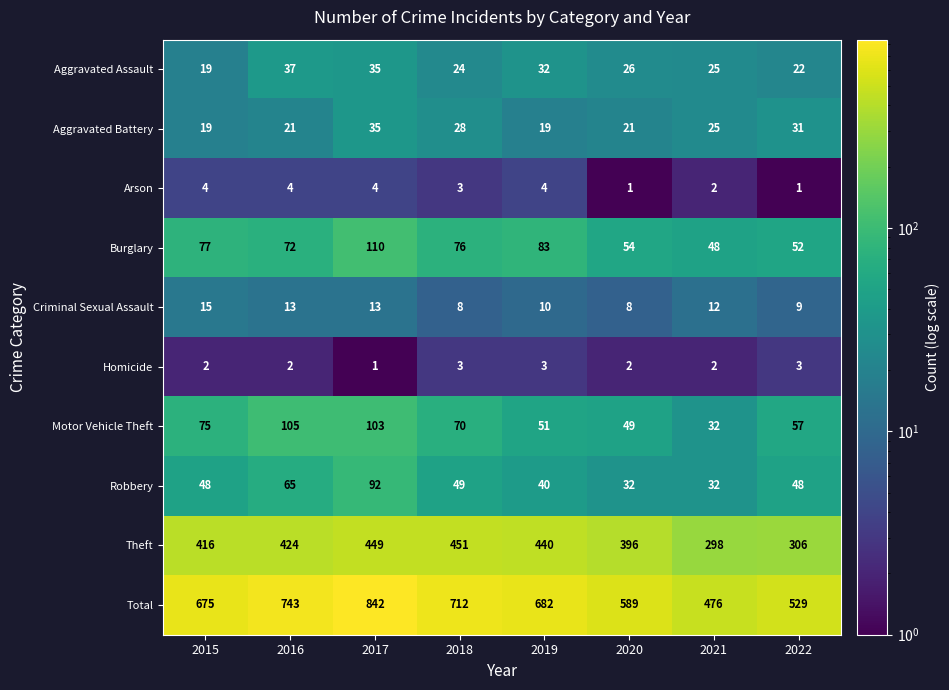

List the series in order of their peak value, lowest first.

Homicide, Arson, Criminal Sexual Assault, Aggravated Battery, Aggravated Assault, Robbery, Motor Vehicle Theft, Burglary, Theft, Total